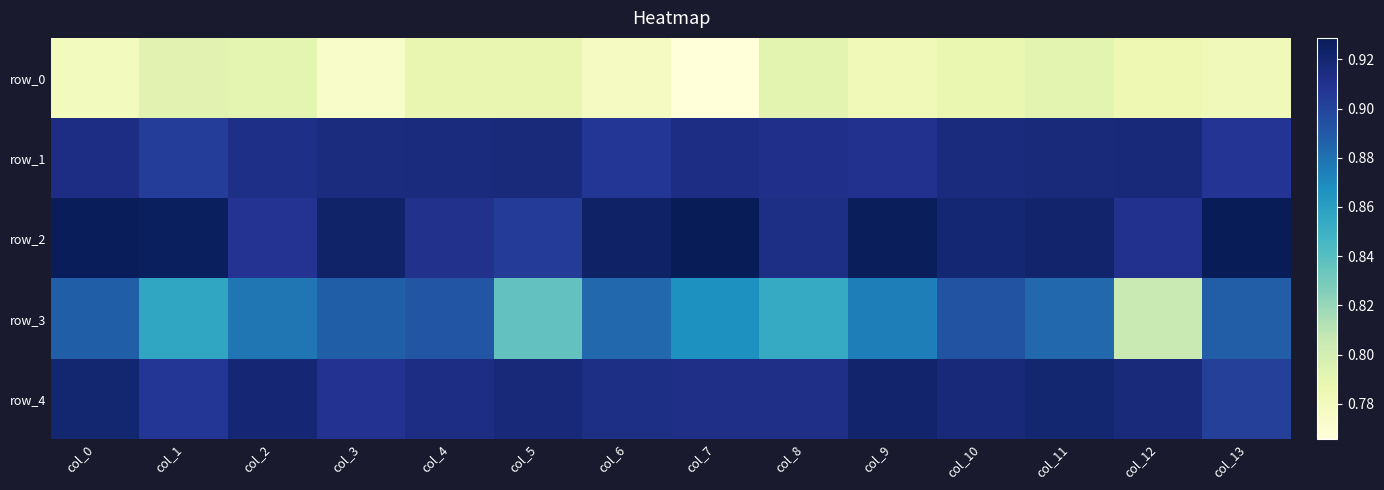

Between col_6 and col_8, which series saw the biggest shift?

row_3